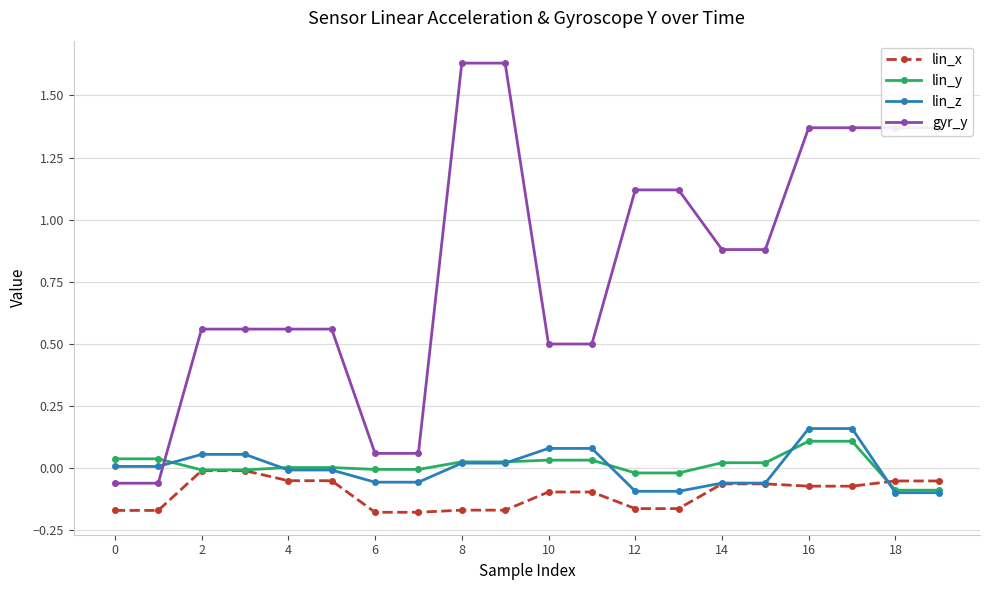

Is this an area chart (filled region under the line)?

No